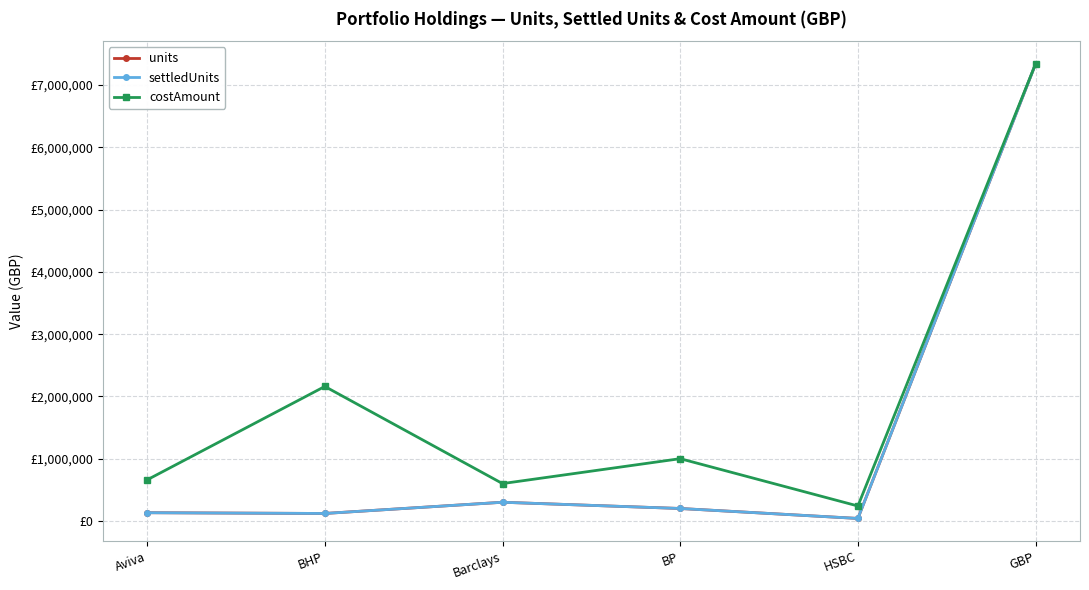

Does the chart display data point markers on the line(s)?

Yes